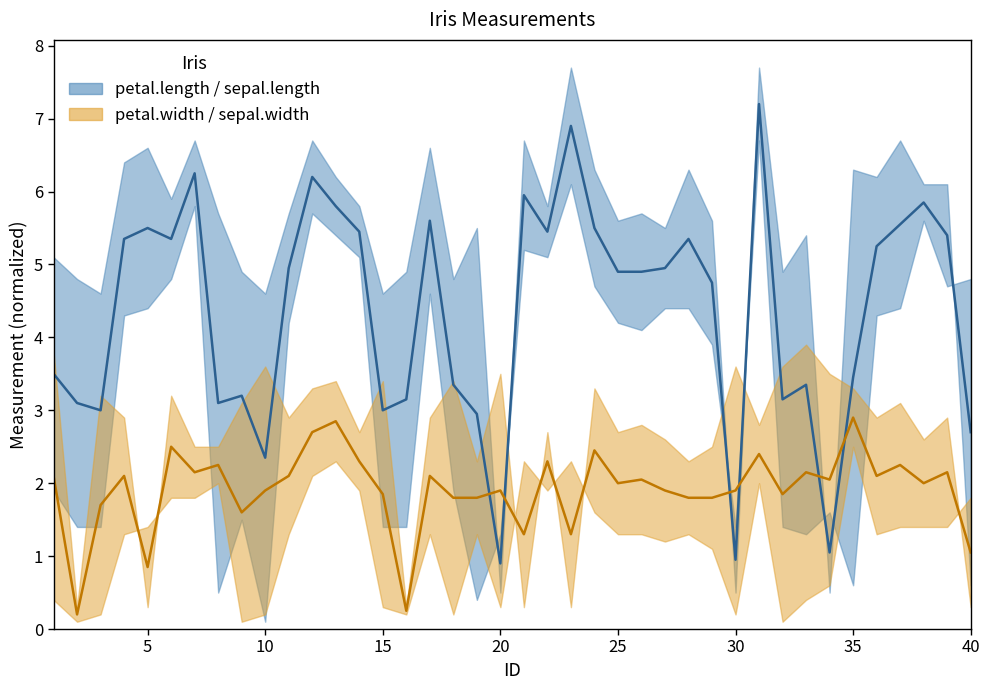

True or false: sepal.width has more than 2 interior local peaks.

True